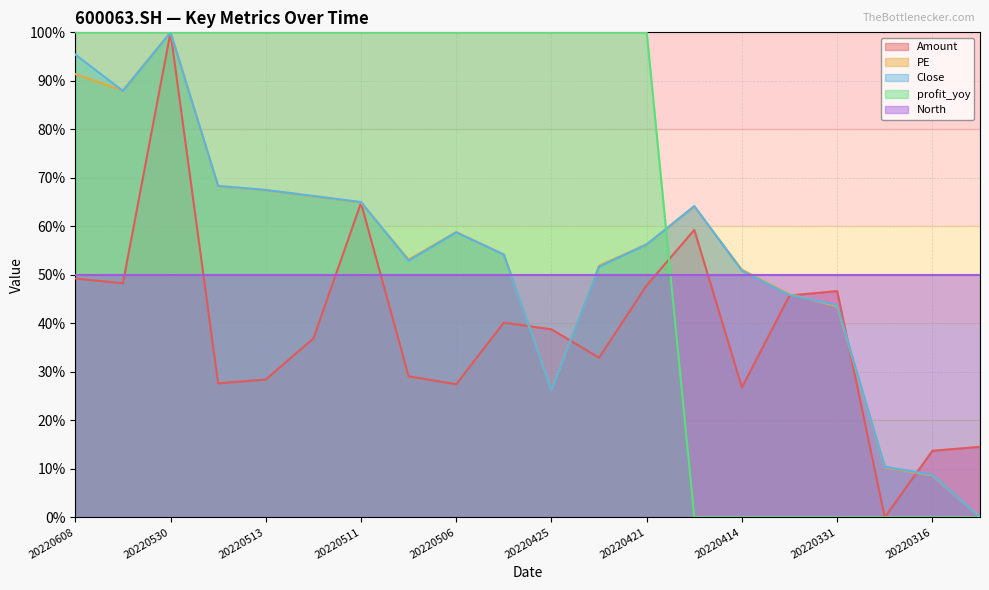

What are all the series names shown in the legend?

Amount, PE, Close, profit_yoy, North